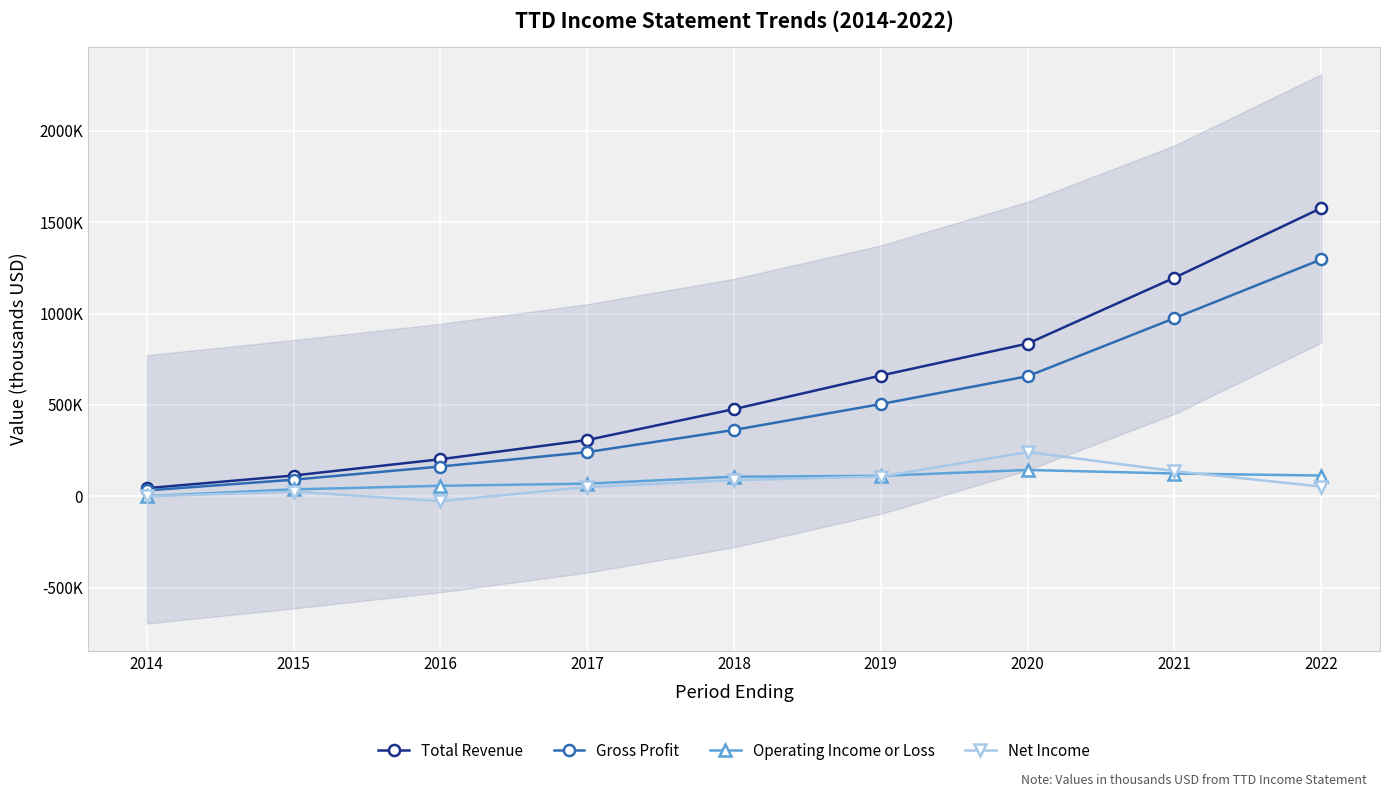

How many categories are shown in the chart?

9